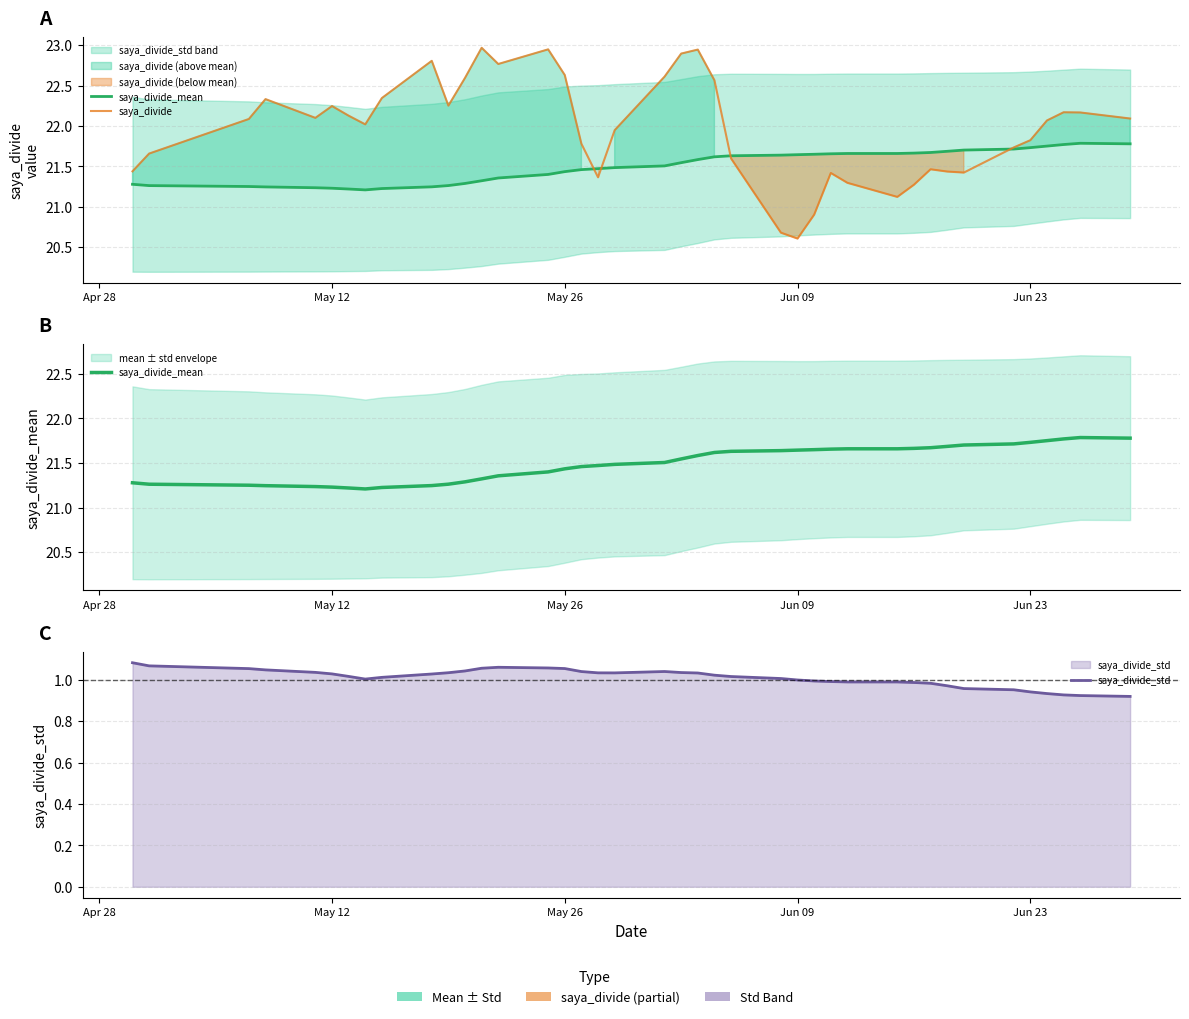

True or false: saya_divide_std and saya_divide intersect in this chart.

False